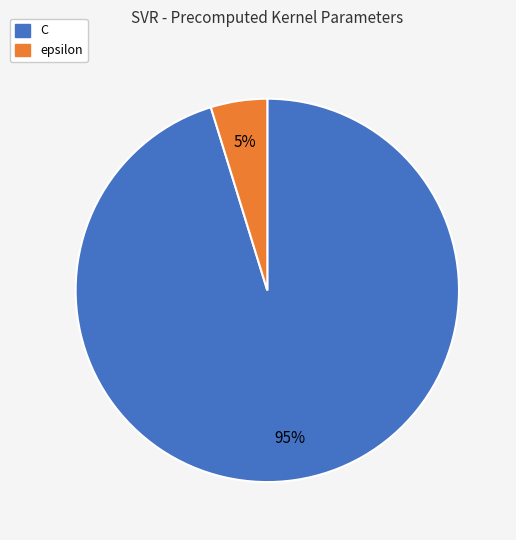

Which has a higher value, epsilon or C?

C